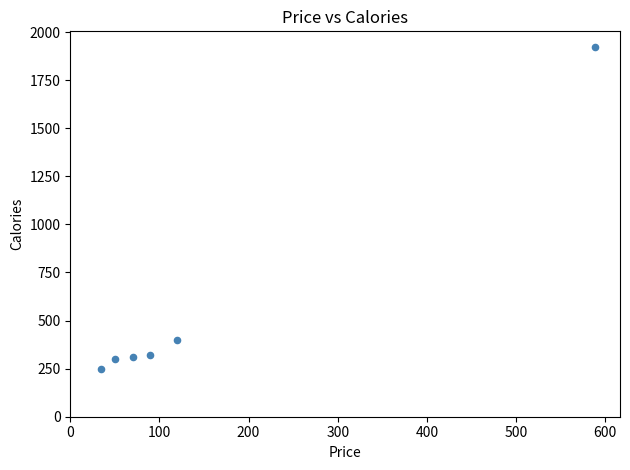

What Y value in the scatter plot is closest to 1085?

400